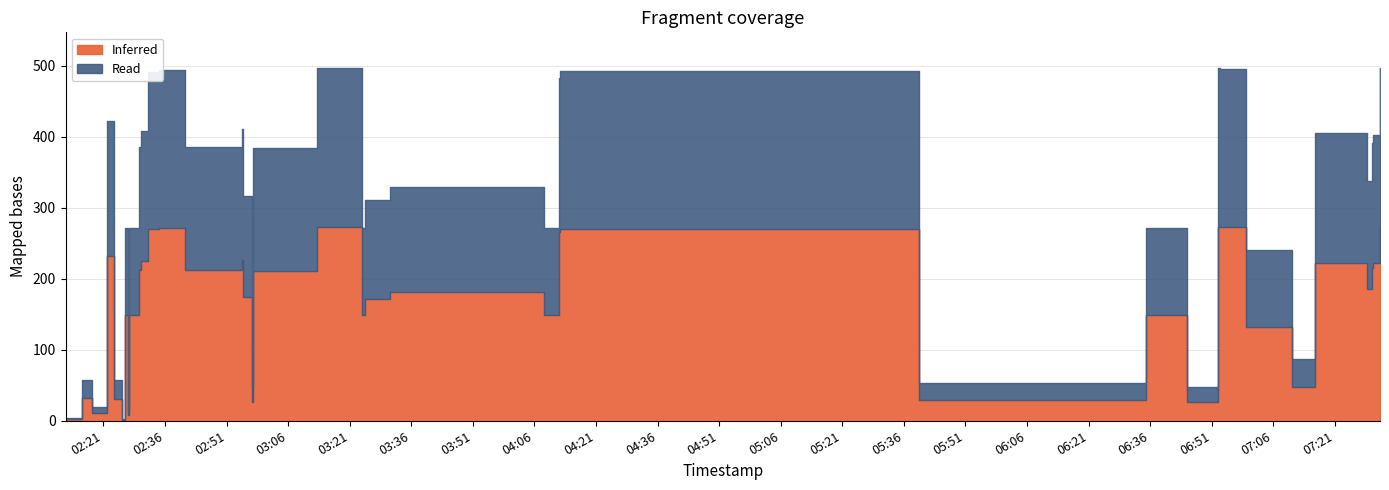

What is the sum of the values at 2018-07-28 07:31:59 and 2018-07-28 02:57:06?

545.7